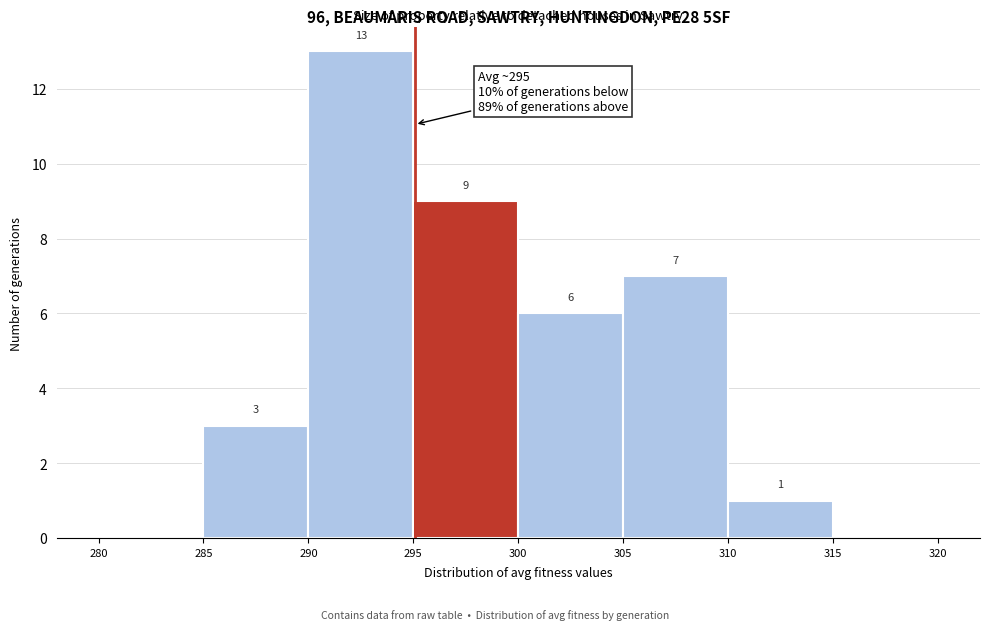

Over which range of the x-axis is the bar tallest?

290 to 295